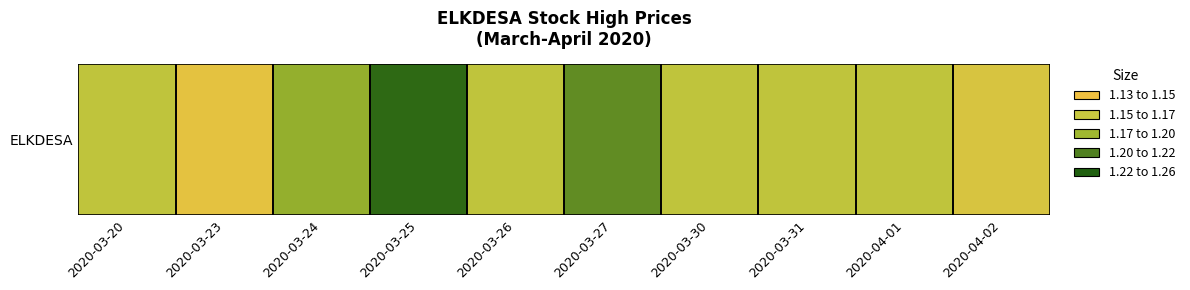

Reading left to right, transcribe all the data shown in this chart.

2020-03-20=1.2	2020-03-23=1.1	2020-03-24=1.2	2020-03-25=1.2	2020-03-26=1.2	2020-03-27=1.2	2020-03-30=1.2	2020-03-31=1.2	2020-04-01=1.2	2020-04-02=1.1